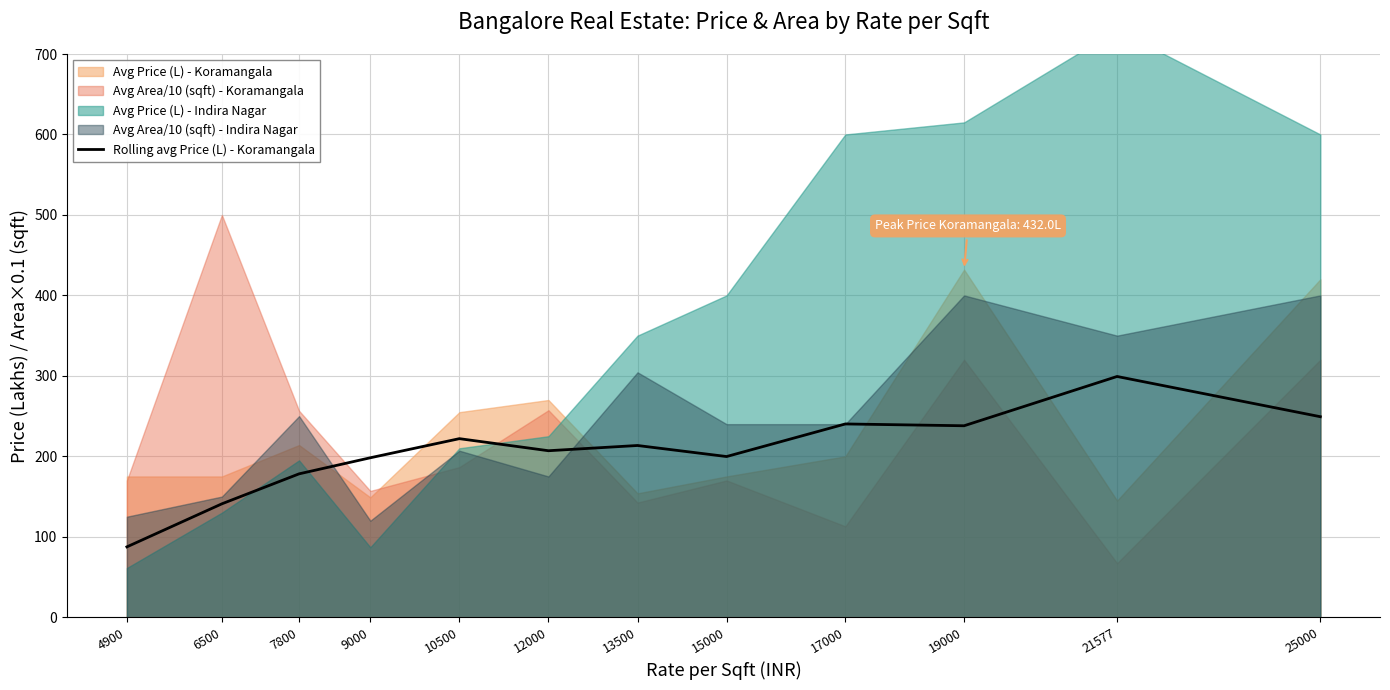

The value of Rolling avg Price (L) - Koramangala at 21577 is 299.2. True or false?

True